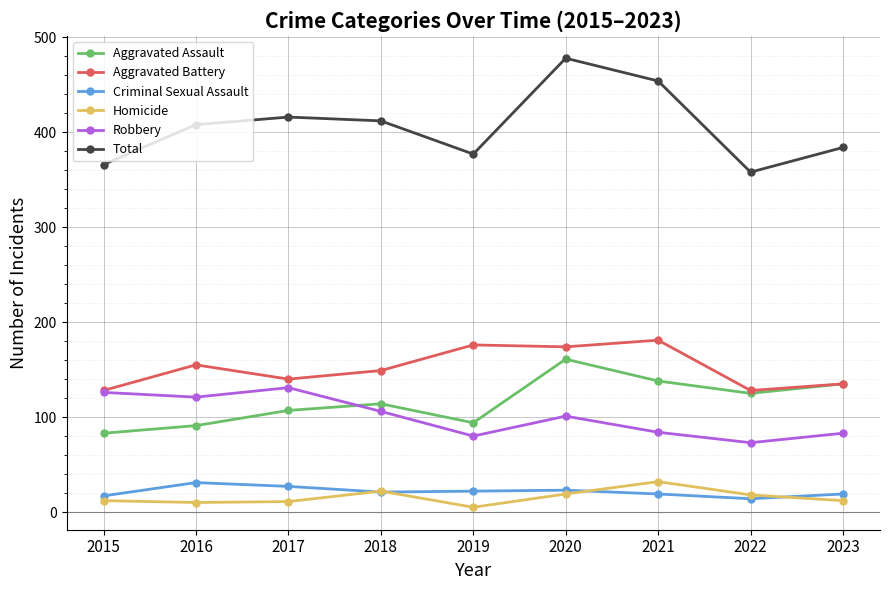

Which series changed the most between 2019 and 2022?

Aggravated Battery